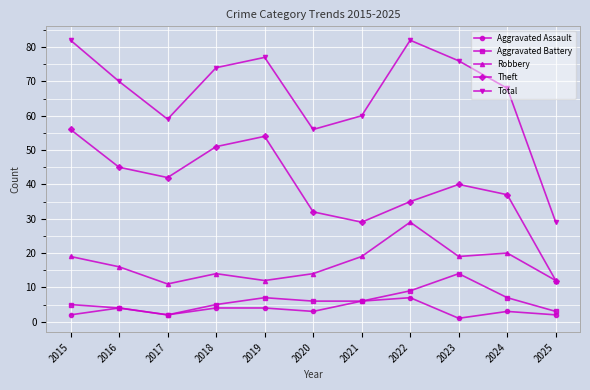

What are all the series names shown in the legend?

Aggravated Assault, Aggravated Battery, Robbery, Theft, Total